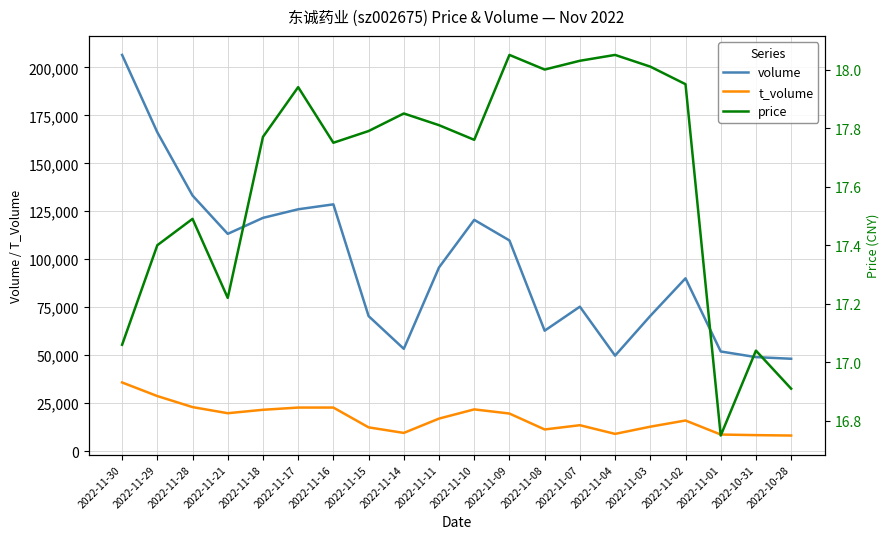

What is the average value of the t_volume series?

17113